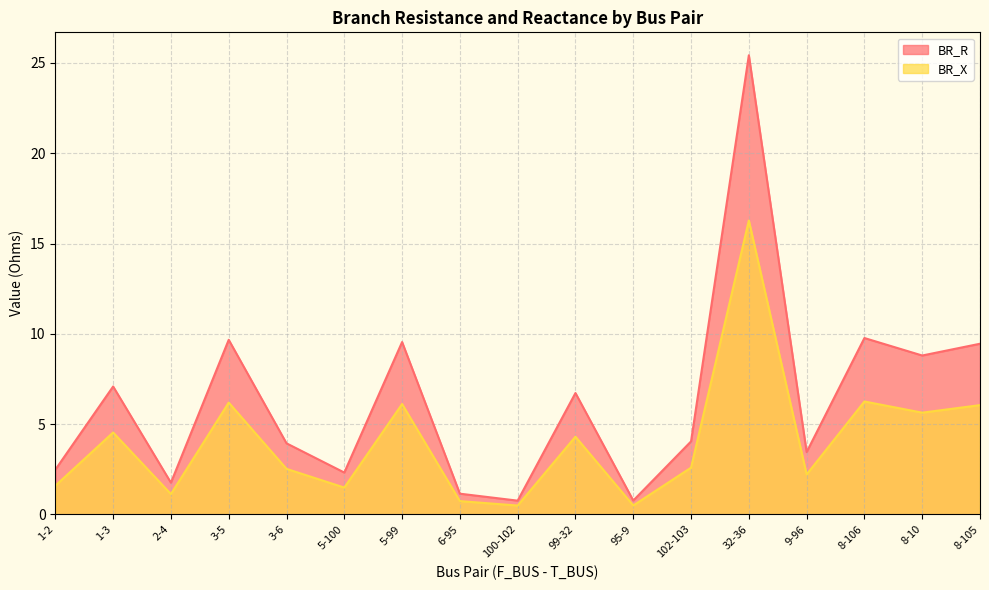

True or false: BR_X has more than 2 points higher than both neighbors.

True